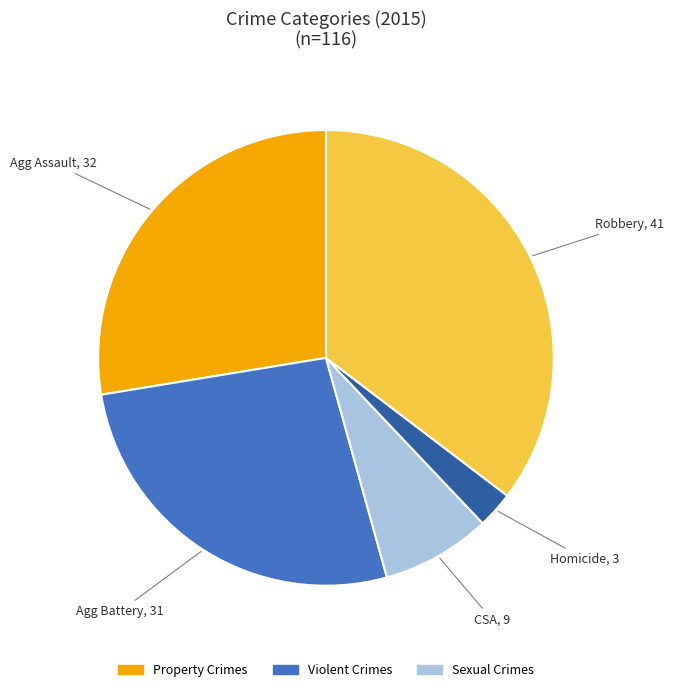

Is there any slice that represents more than half of the pie?

No